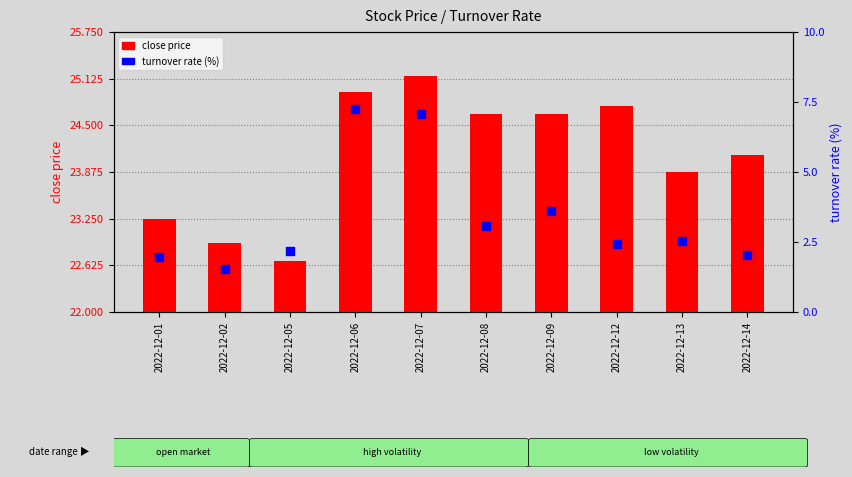

At which category is the sum across all series the highest?

2022-12-07